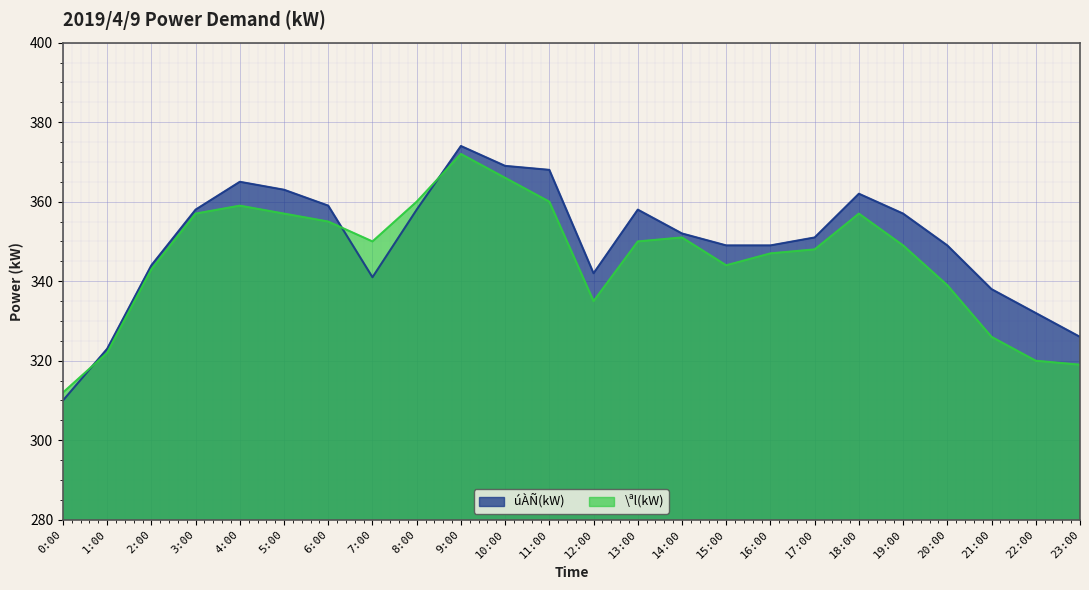

List the labels in order of úÀÑ(kW) value, smallest first.

0:00, 1:00, 23:00, 22:00, 21:00, 7:00, 12:00, 2:00, 15:00, 16:00, 20:00, 17:00, 14:00, 19:00, 3:00, 8:00, 13:00, 6:00, 18:00, 5:00, 4:00, 11:00, 10:00, 9:00